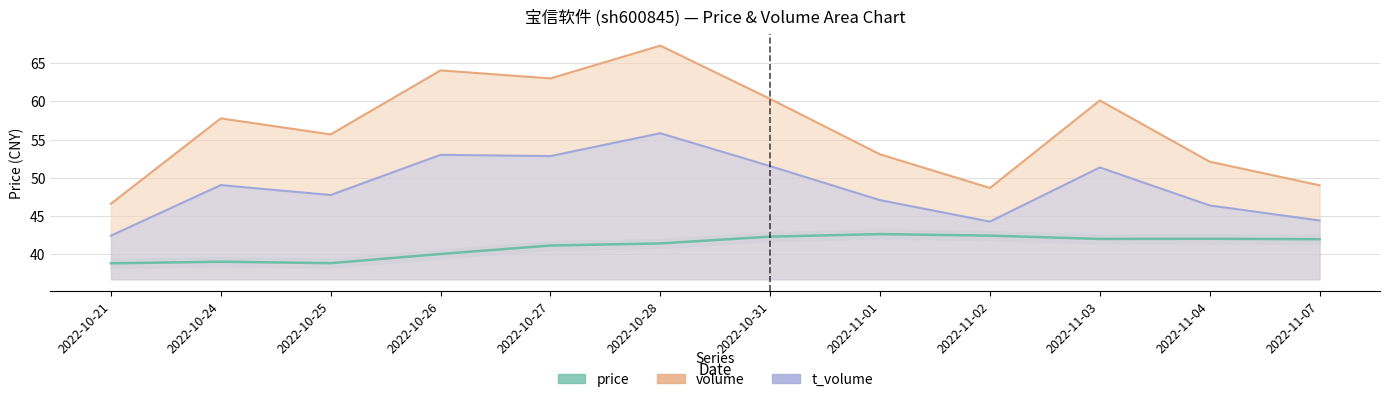

Reading left to right, list all the values displayed in this chart.

price: 38.8	39.0	38.9	40.0	41.2	41.4	42.3	42.6	42.5	42.0	42.0	42.0
volume: 46.6	57.8	55.7	64.1	63.0	67.3	60.3	53.1	48.7	60.1	52.1	49.0
t_volume: 42.4	49.1	47.8	53.0	52.9	55.8	51.5	47.1	44.3	51.4	46.4	44.4